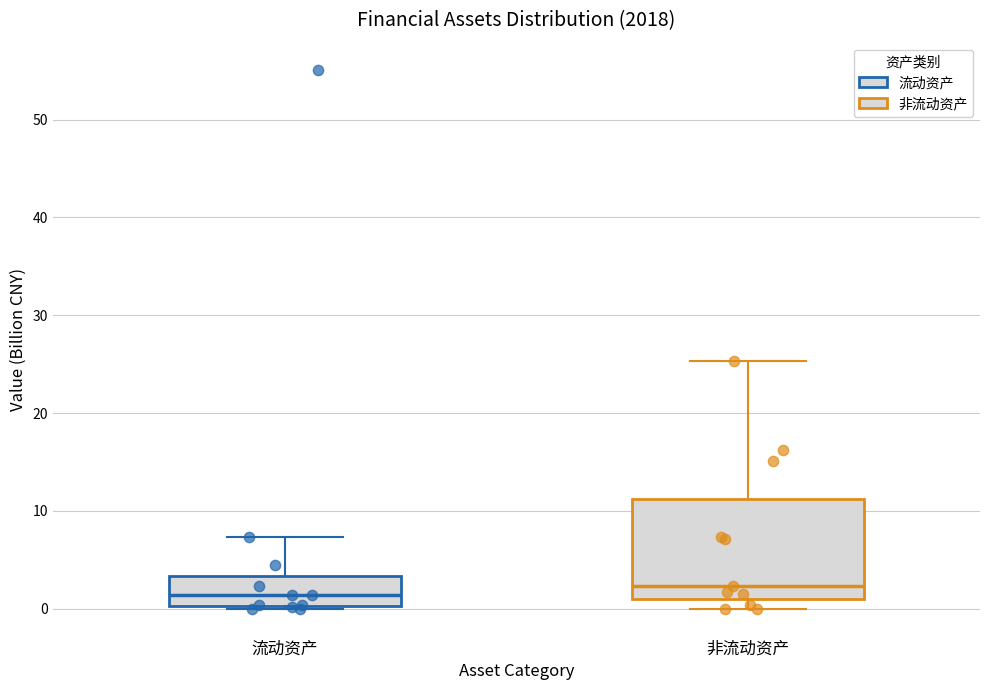

Where does the median line of the box for 流动资产 sit on the y-axis? The values are not printed on the chart, so give them approximately, as read against the axis.

1